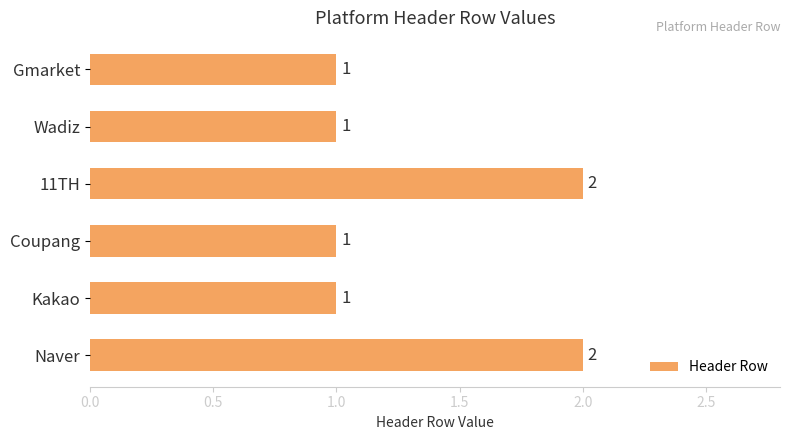

Reading bottom to top, transcribe all the data shown in this chart.

Naver=2	Kakao=1	Coupang=1	11TH=2	Wadiz=1	Gmarket=1